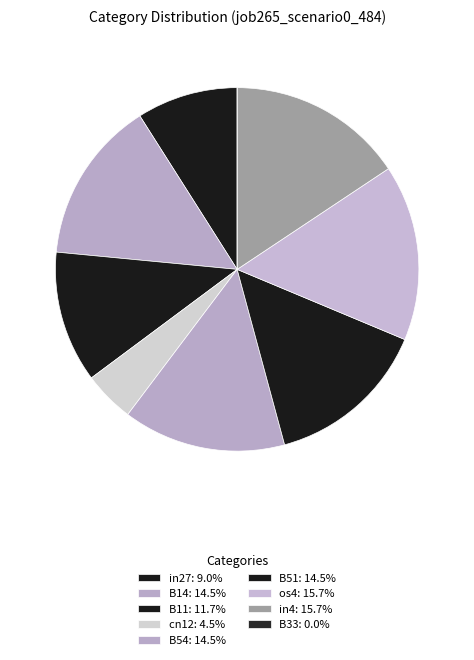

Which has a higher value, B51 or cn12?

B51